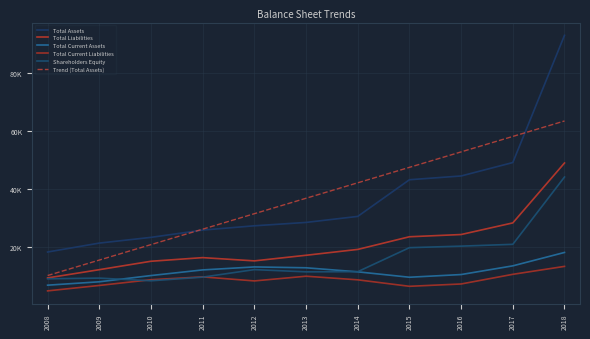

True or false: Trend (Total Assets) has more than 0 interior local peaks.

False